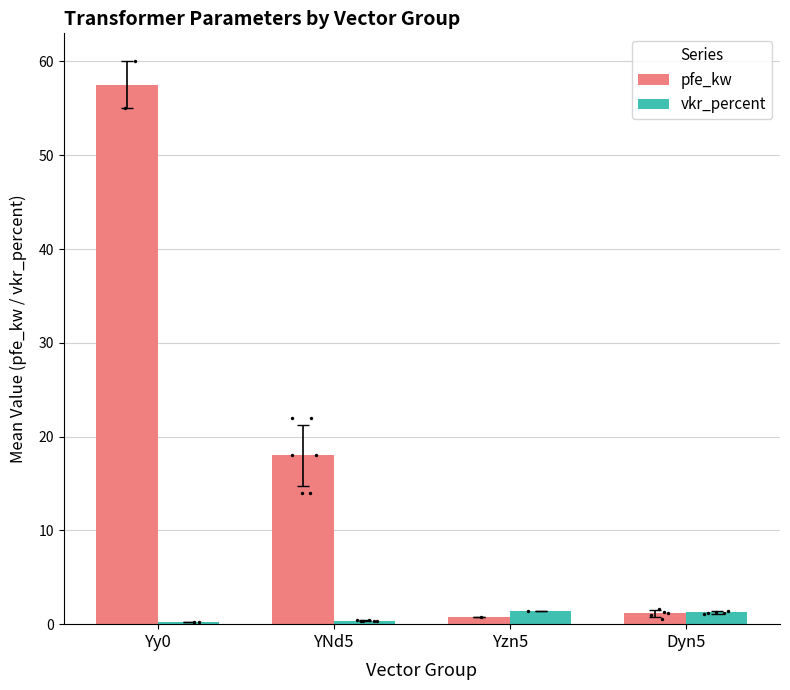

Which series reaches the maximum Y coordinate?

pfe_kw